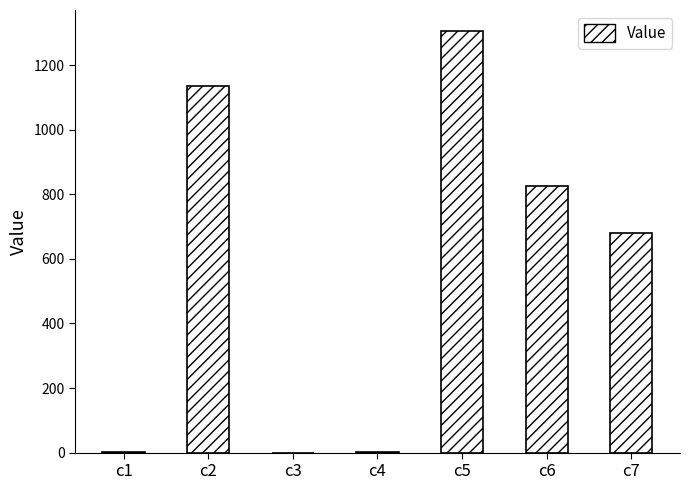

Count the number of values greater than 681.

4